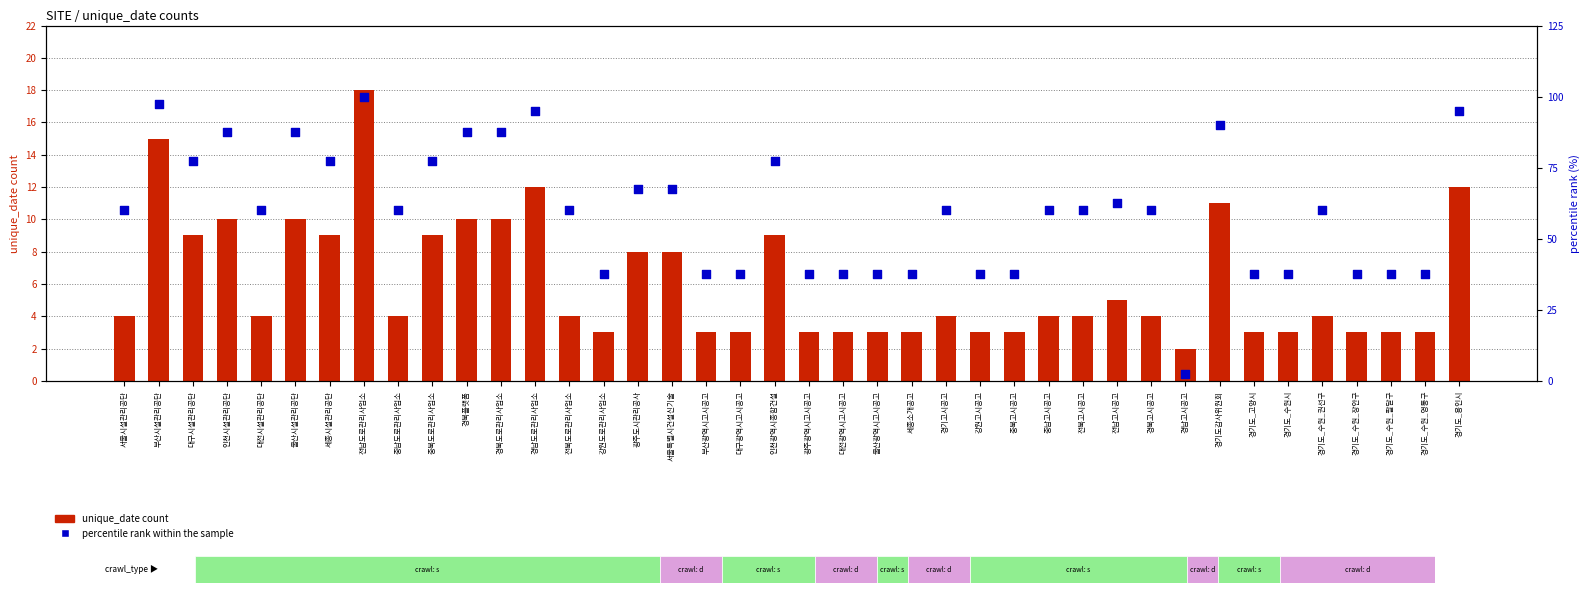

What is the total value across all series at 경기도_수원_장안구?

40.5